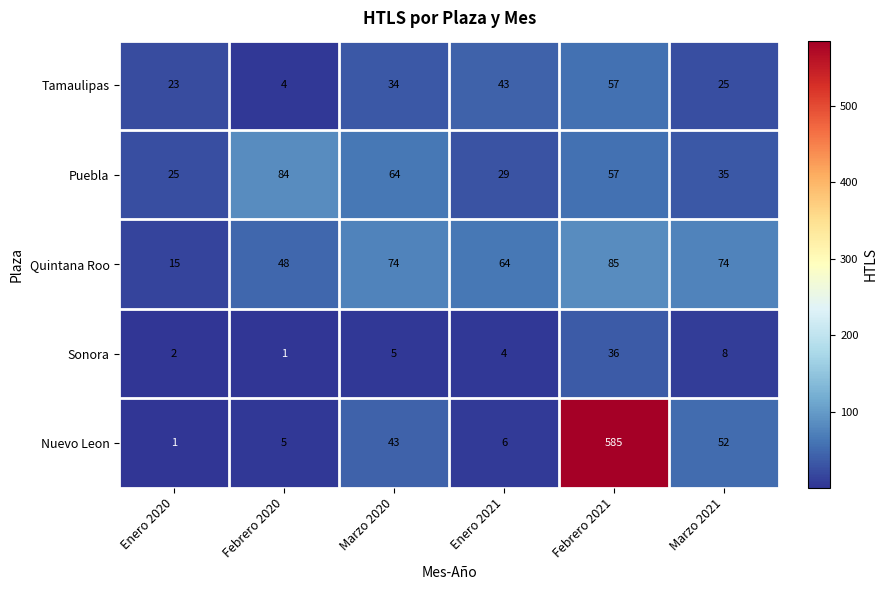

At which label does Sonora reach its peak?

Febrero 2021